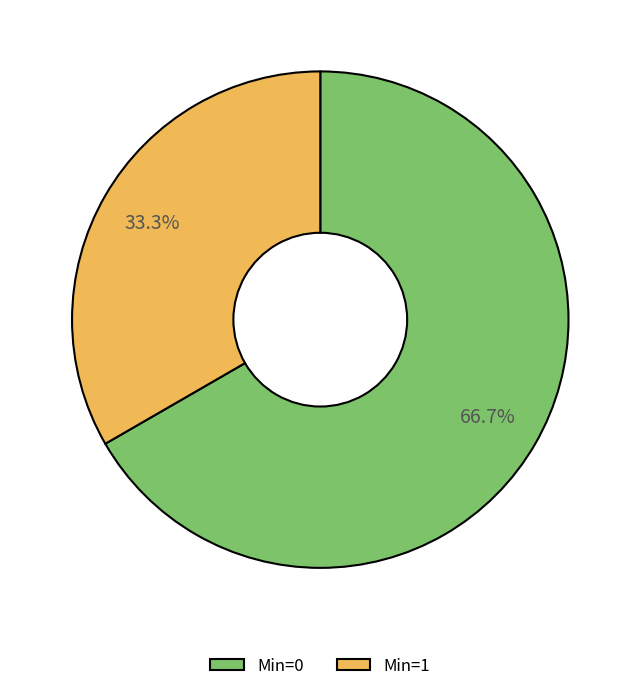

Rank the categories by value from lowest to highest.

Min=1, Min=0